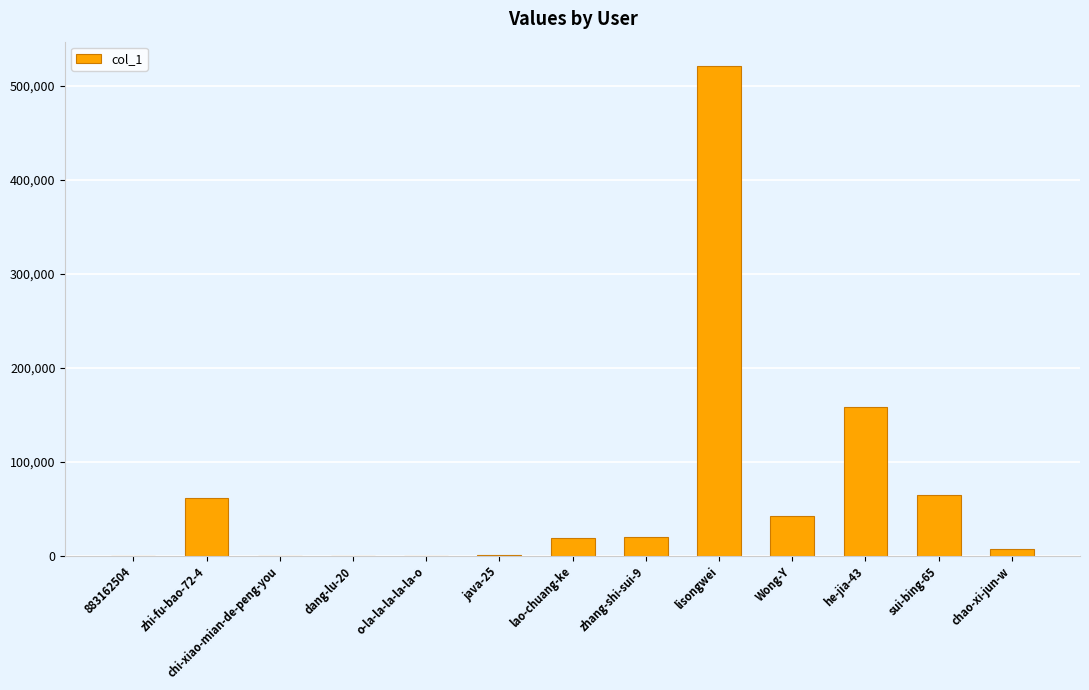

What is the maximum value shown in the chart?

521107